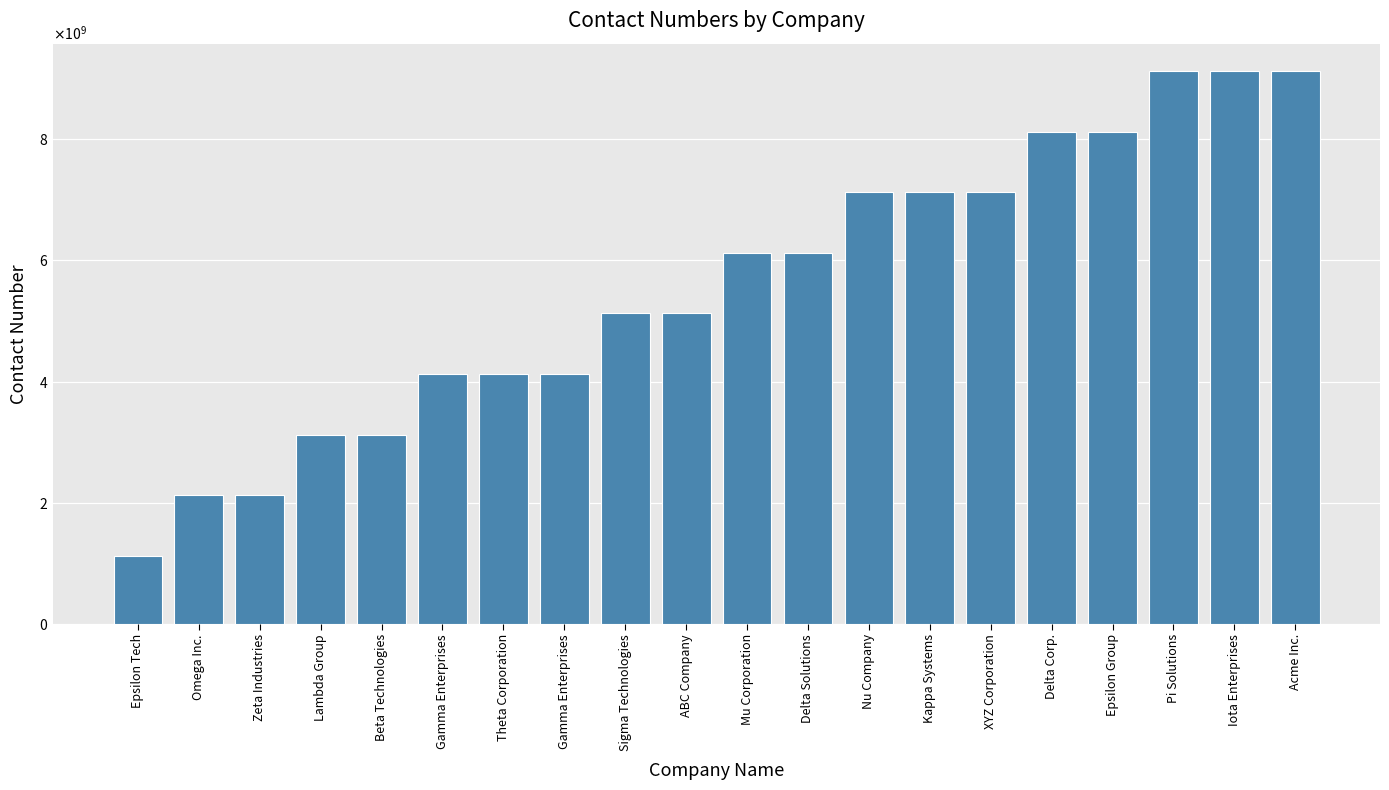

Are the bars horizontal?

No